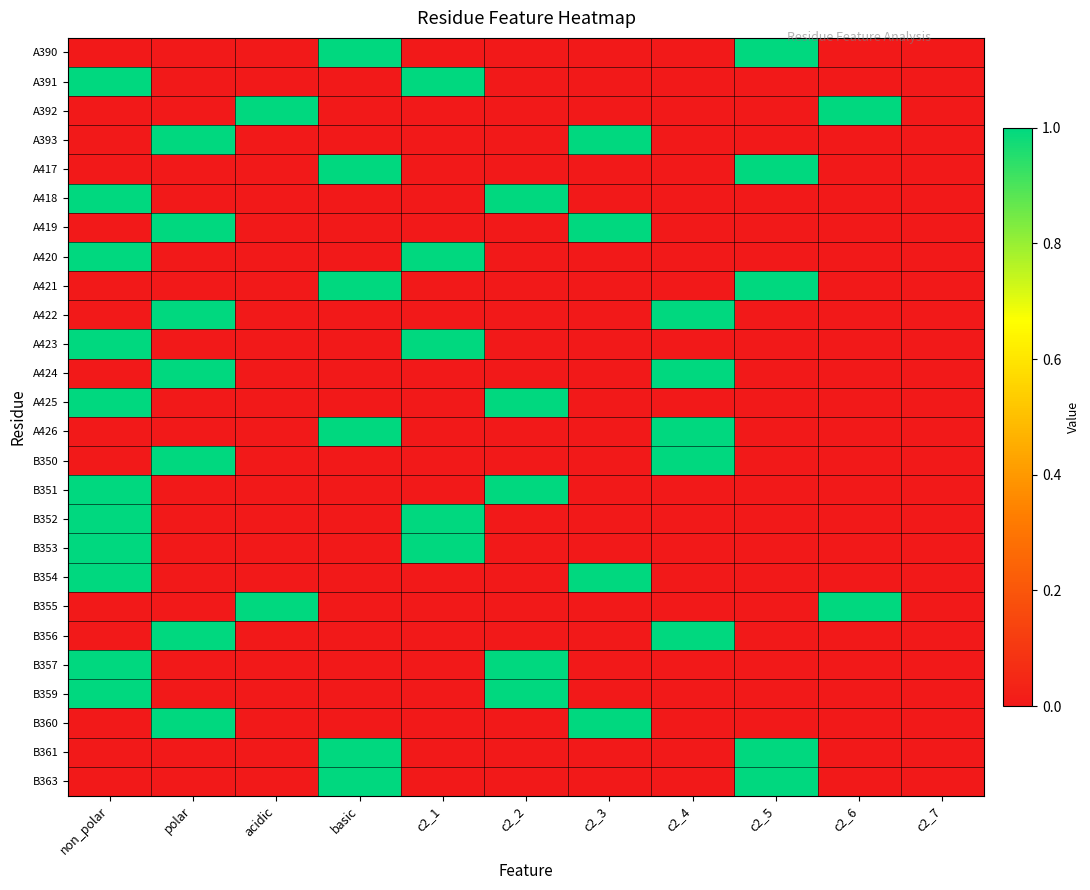

Which has a higher value, c2_2 or c2_6?

c2_2